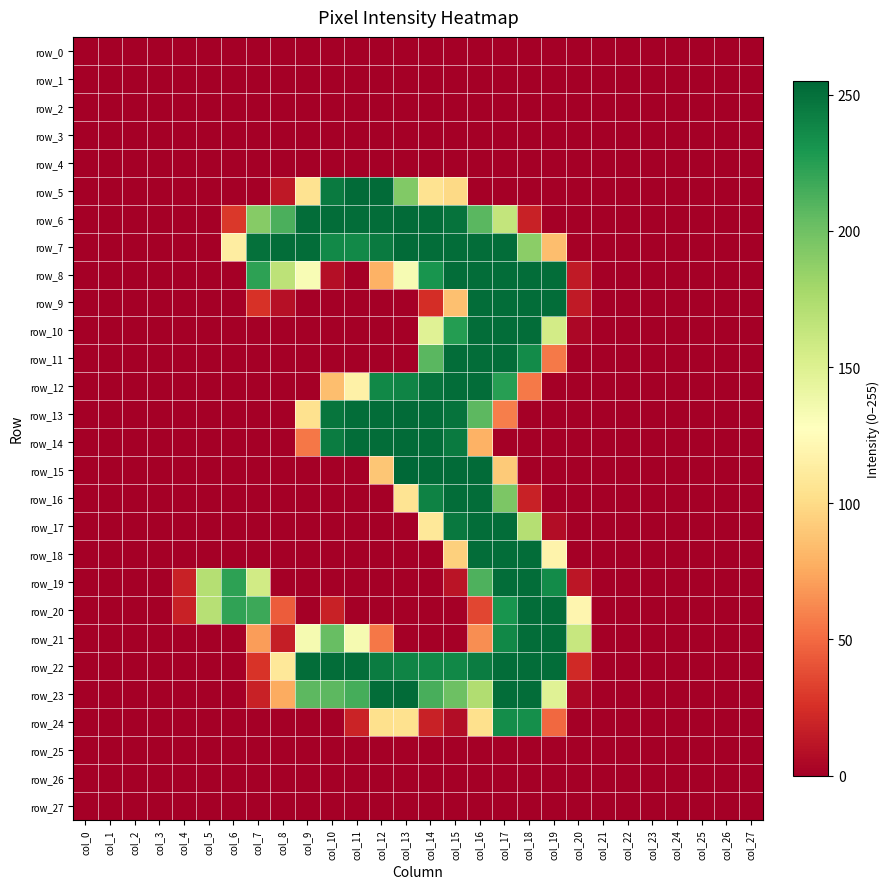

What is the sum of the row_9 values at col_22 and col_15?

86